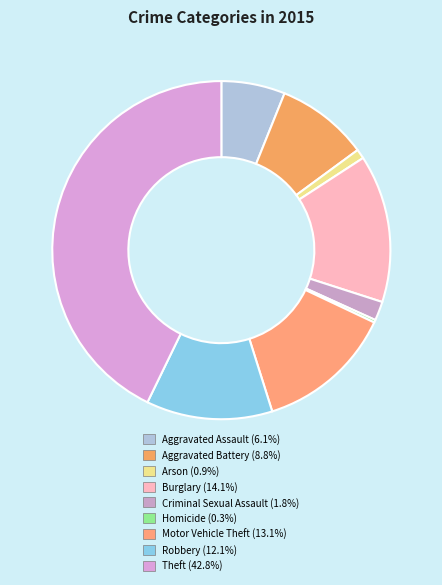

What is the largest slice in the pie chart?

Theft